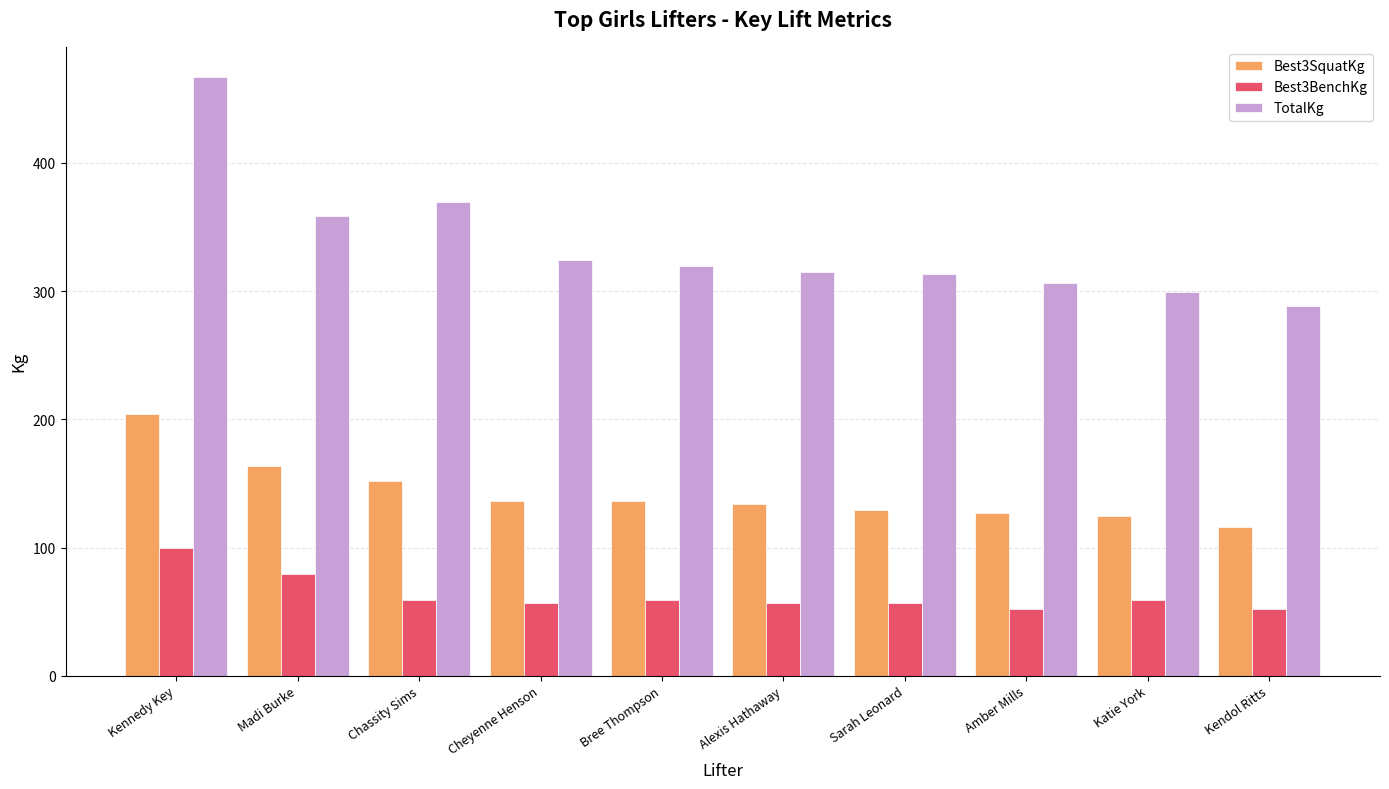

What is the difference between the highest and lowest values at Madi Burke?

279.0